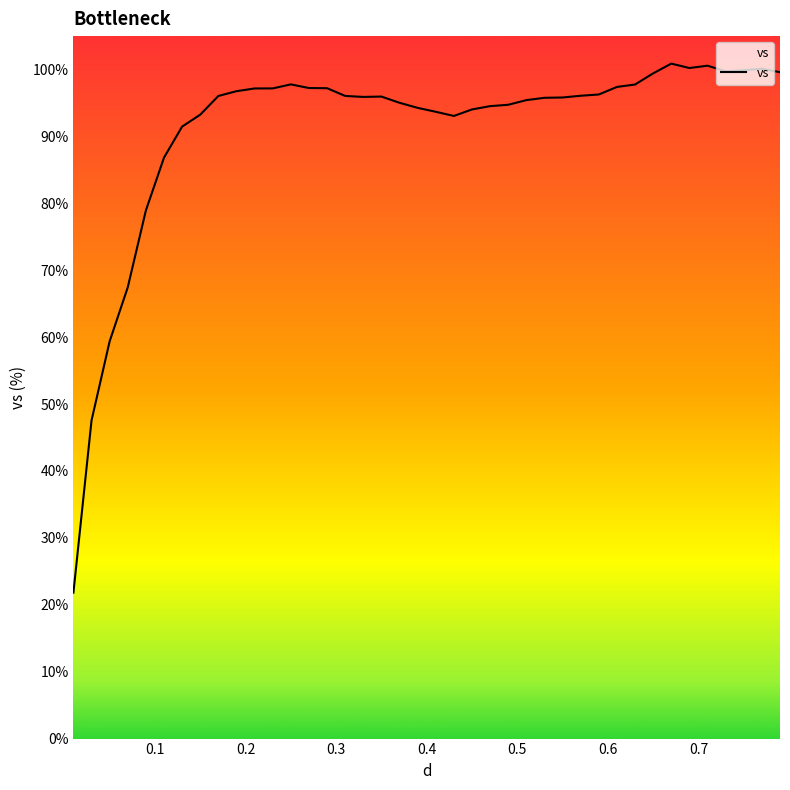

What is the sum of the values at 0.15 and 0.53?

189.0